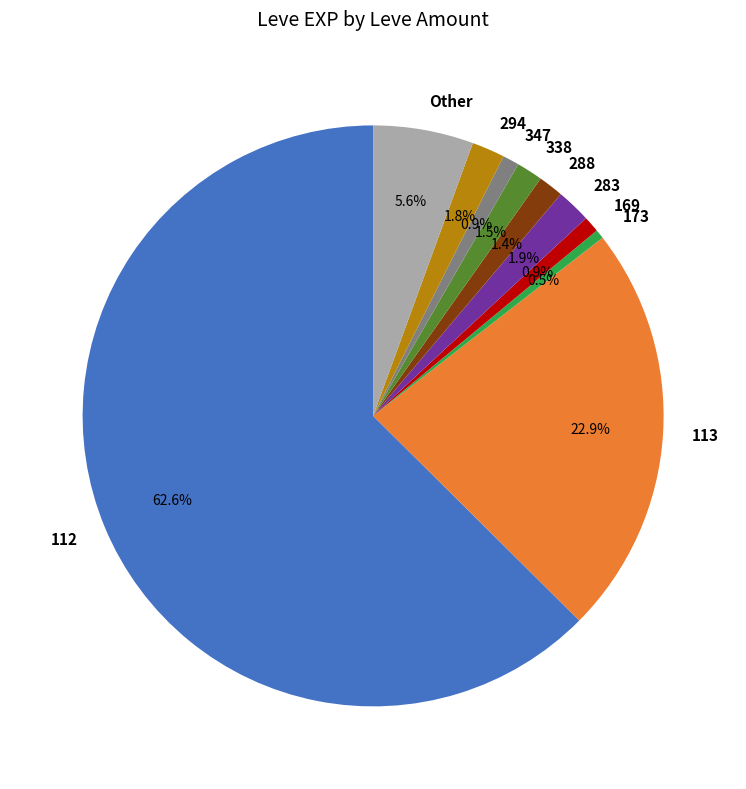

Count the number of slices in the pie.

10